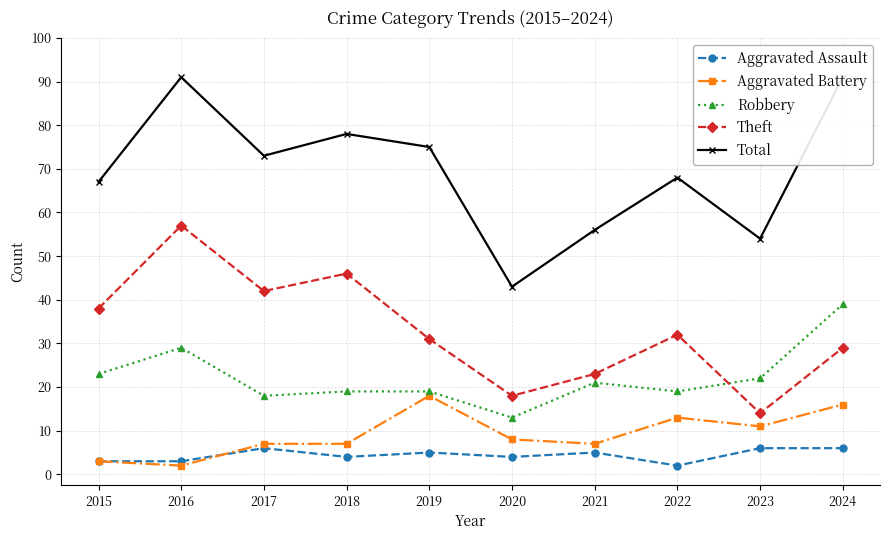

Is it true that Total equals 91 at 2016?

True